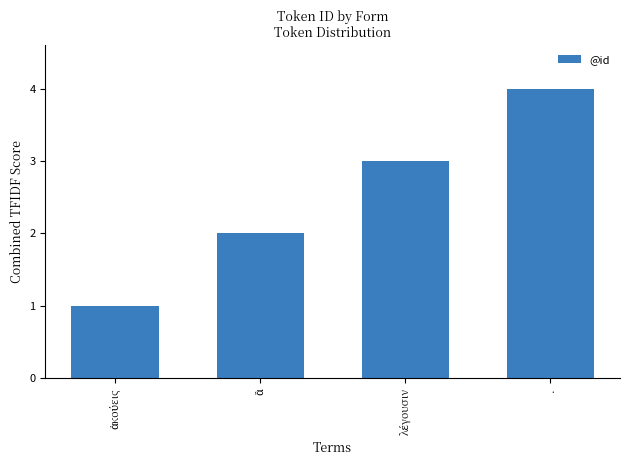

What is the value of the 2nd bar from the left?

2